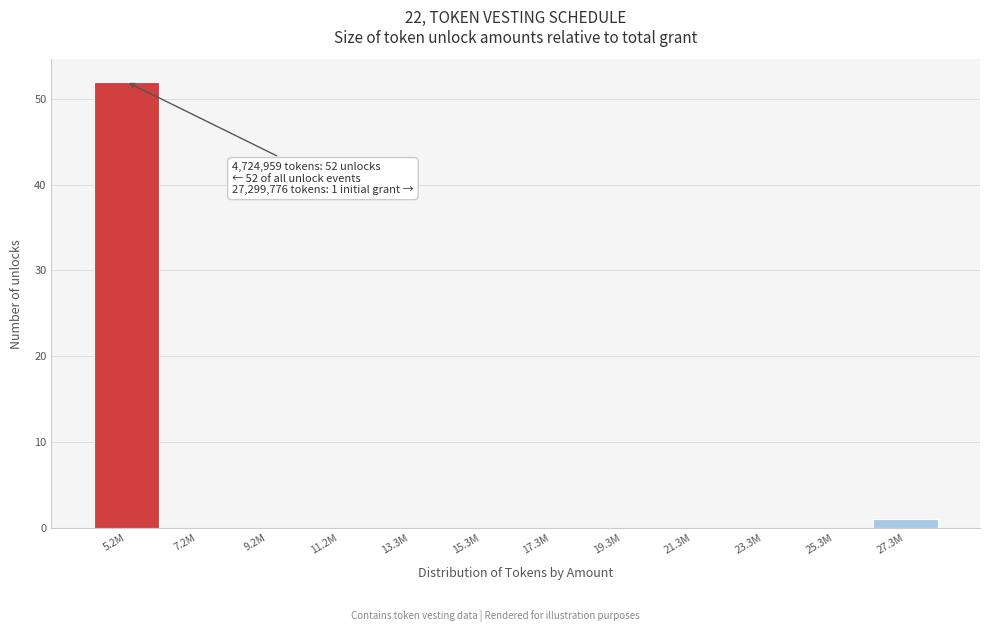

Reading right to left, what are all the values shown in this chart?

27.3M=1	25.3M=0	23.3M=0	21.3M=0	19.3M=0	17.3M=0	15.3M=0	13.3M=0	11.2M=0	9.2M=0	7.2M=0	5.2M=52